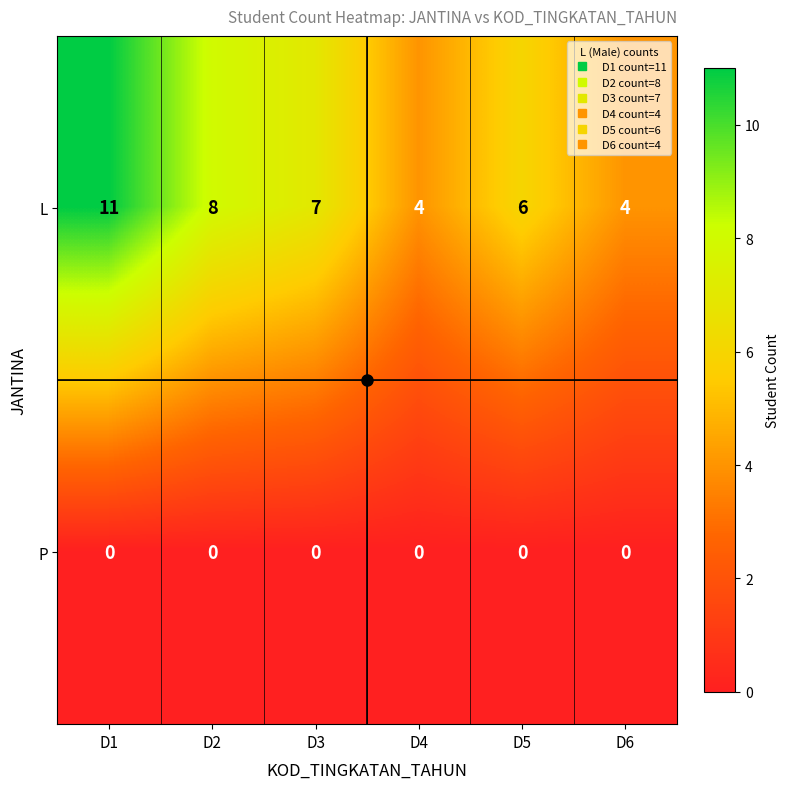

What is the total value across all series at D5?

6